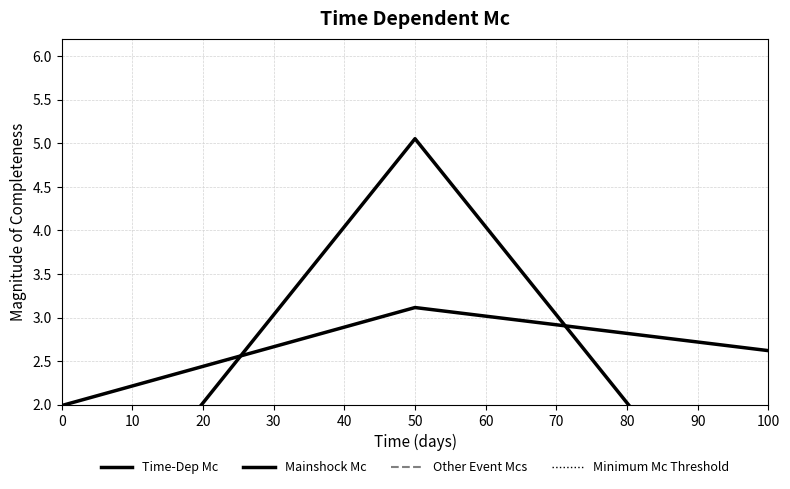

What is the spread (max minus min) of values at 0?

2.0